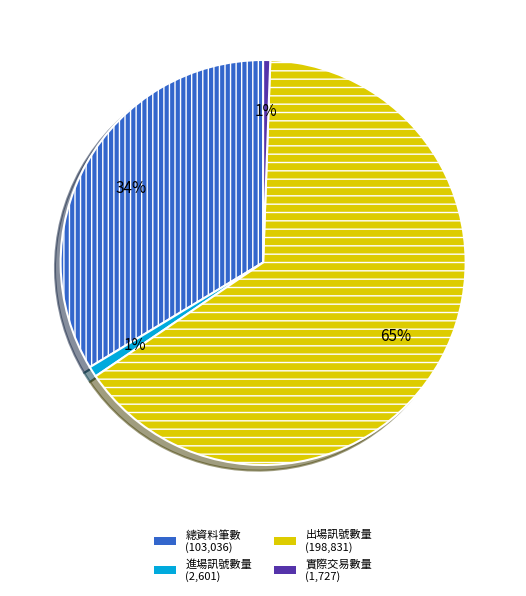

The 實際交易數量 slice represents 11% of the pie. True or false?

False